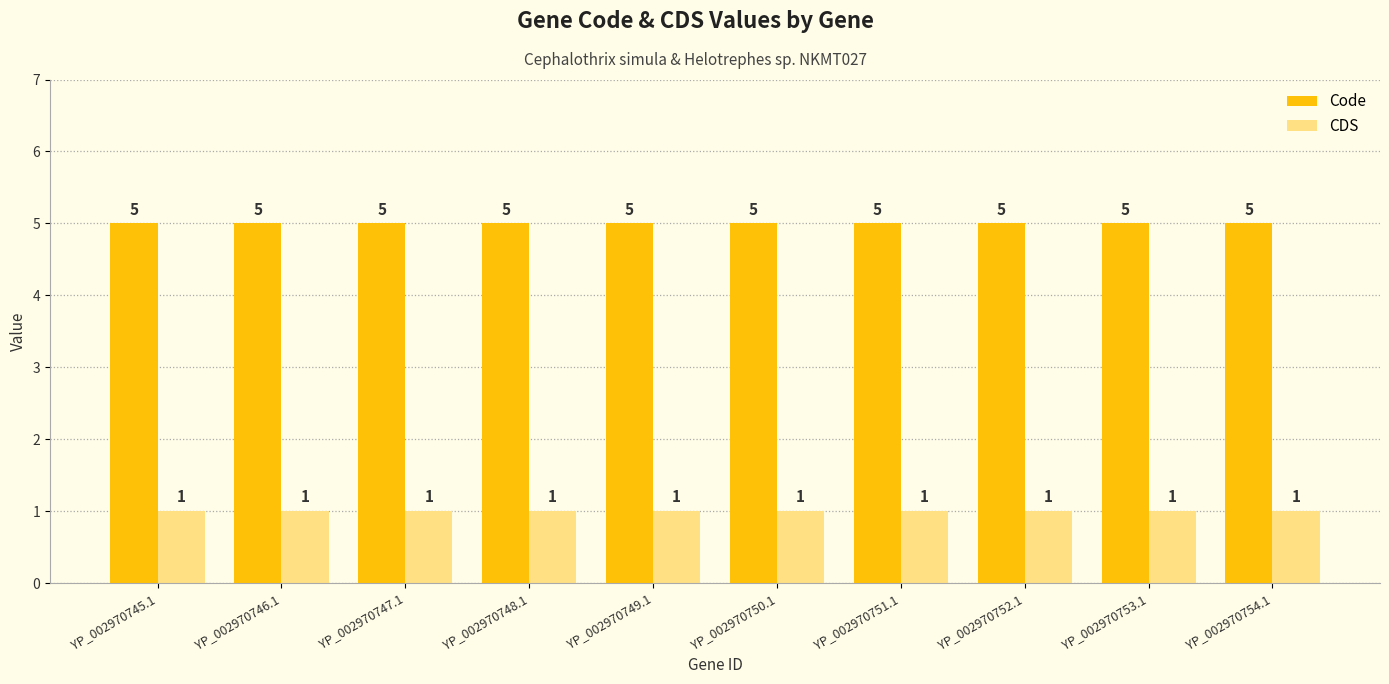

What is the sum of all CDS values?

10